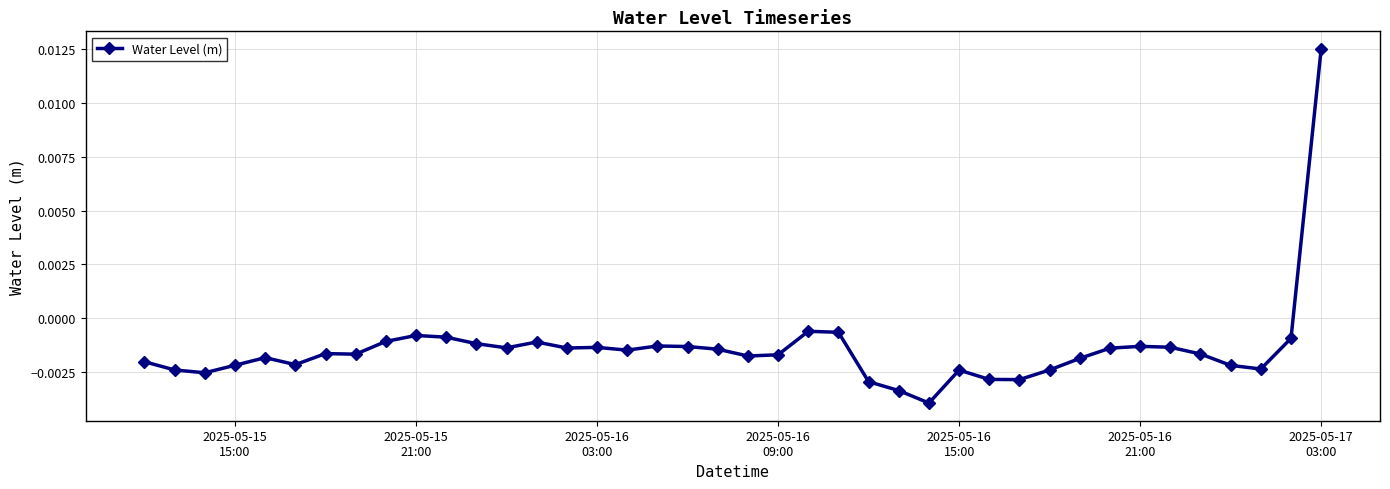

How many data points does each series have?

40